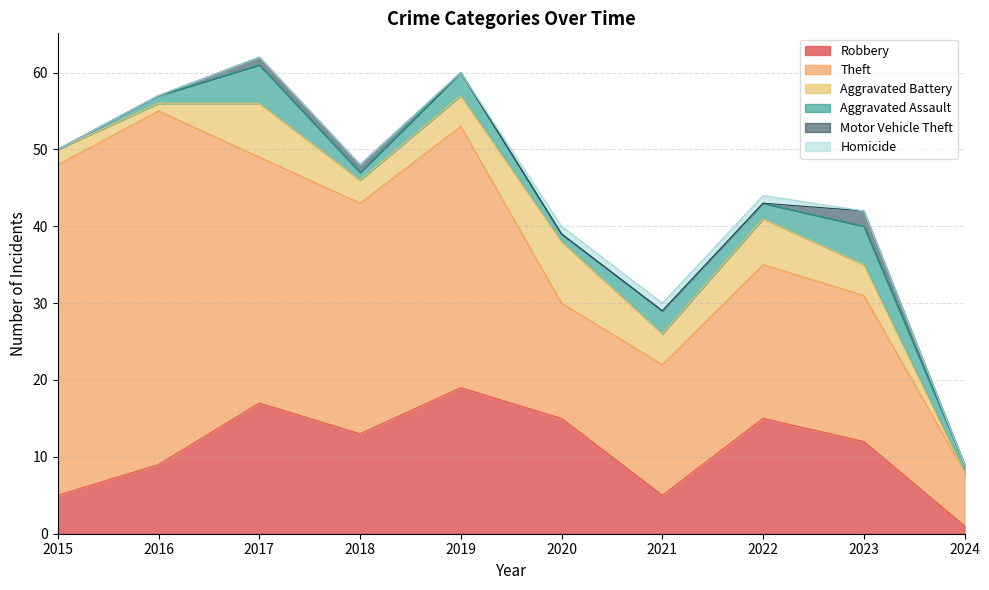

Rank the series at 2015 from lowest to highest value.

Aggravated Assault, Motor Vehicle Theft, Homicide, Aggravated Battery, Robbery, Theft